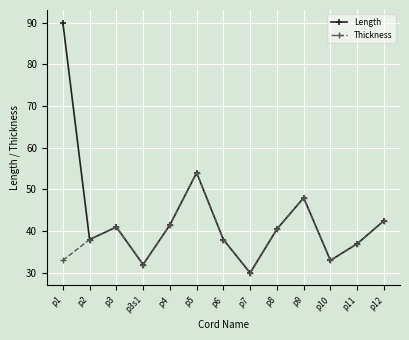

List the series in order of their overall mean, lowest first.

Thickness, Length